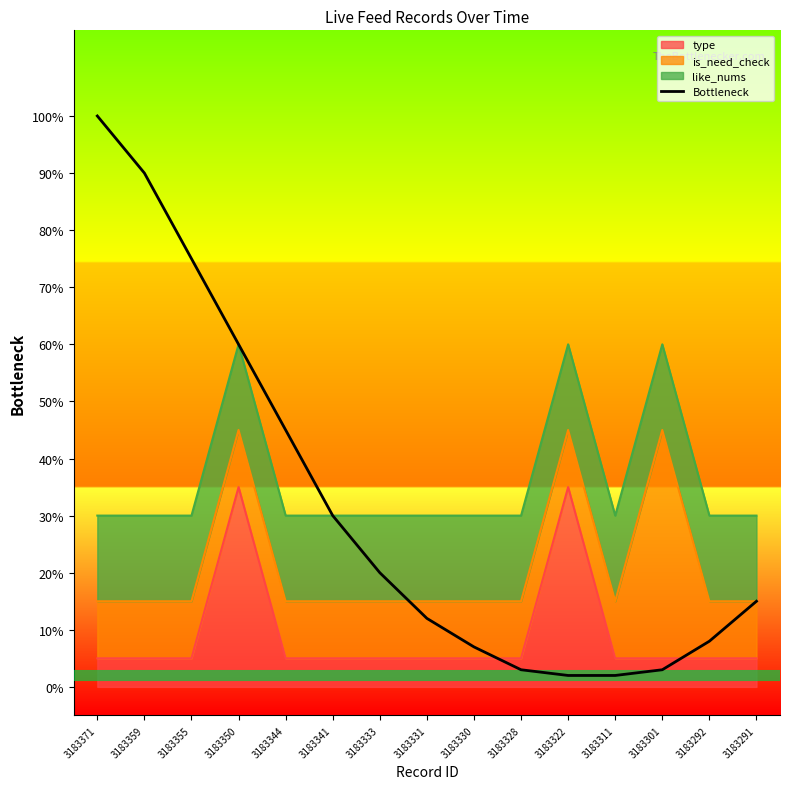

Which has a higher value, 3183322 or 3183355?

3183355